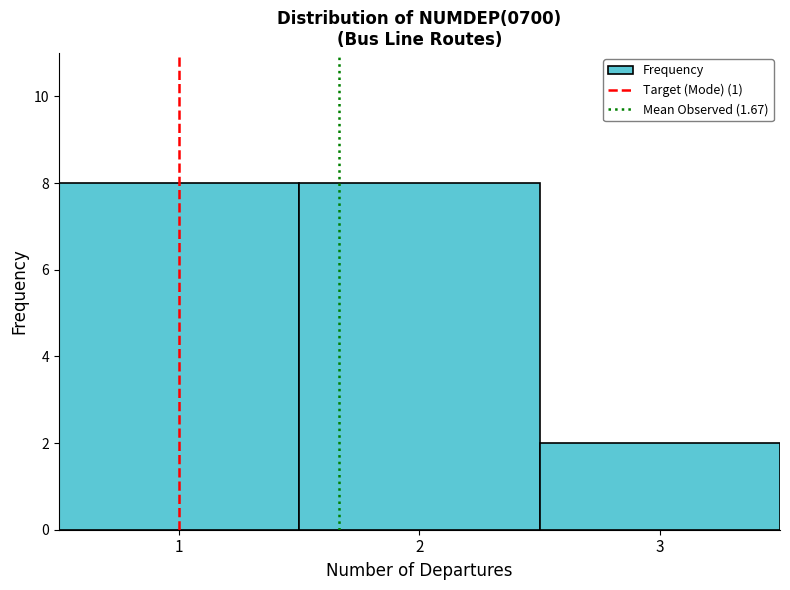

How tall is the bar that spans 2.5 to 3.5 on the x-axis? The values are not printed on the chart, so give them approximately, as read against the axis.

2